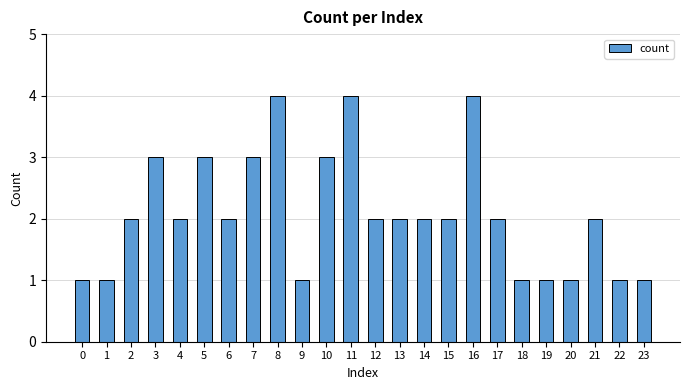

What is the difference between the second highest and minimum values?

3